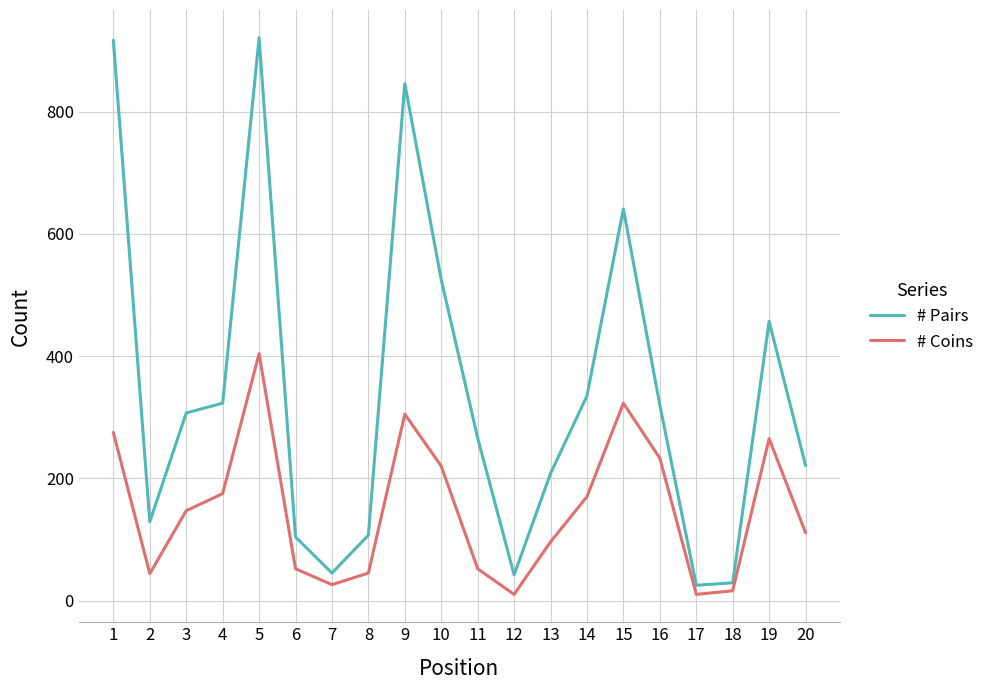

True or false: # Coins and # Pairs intersect in this chart.

False